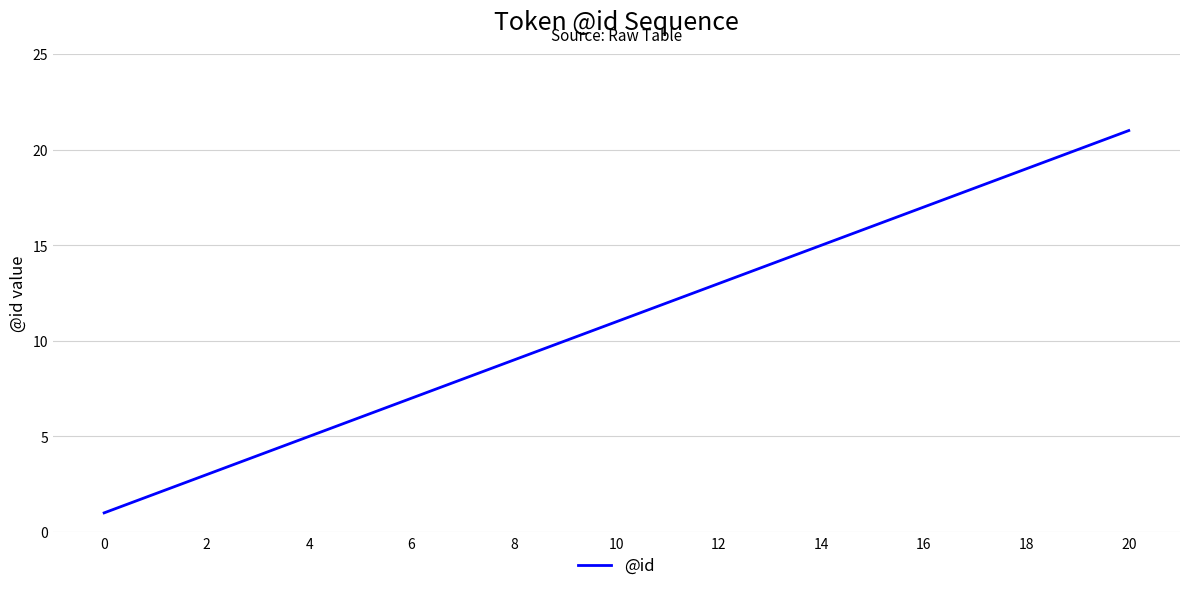

What is the difference between the maximum and minimum values?

20